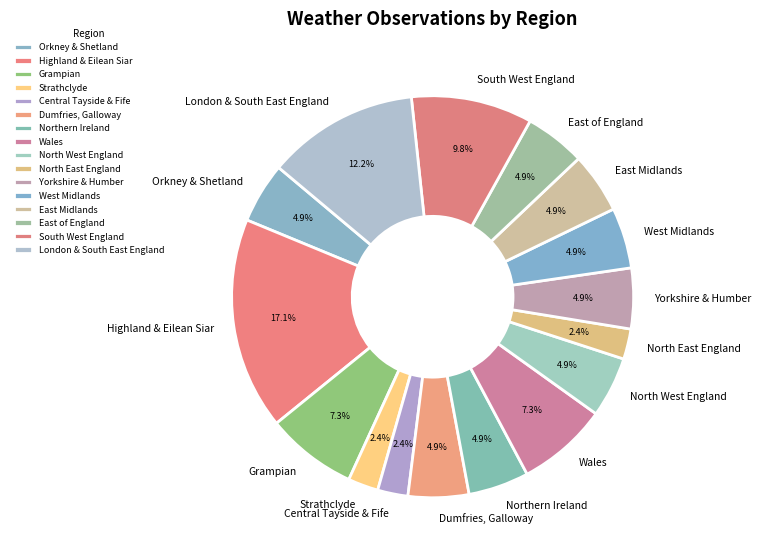

Count the number of slices in the pie.

16